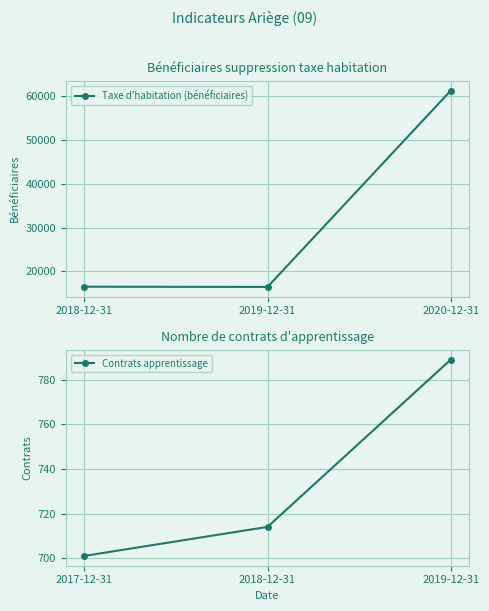

Reading left to right, extract all data points from this chart.

Taxe d'habitation (bénéficiaires): 16509	16462	61219
Contrats apprentissage: 701	714	789